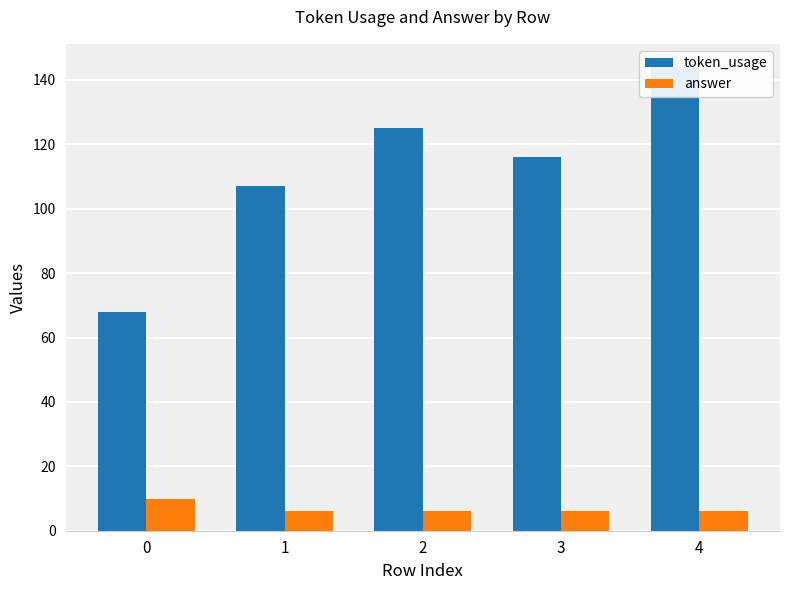

What is the average value of the token_usage series?

112